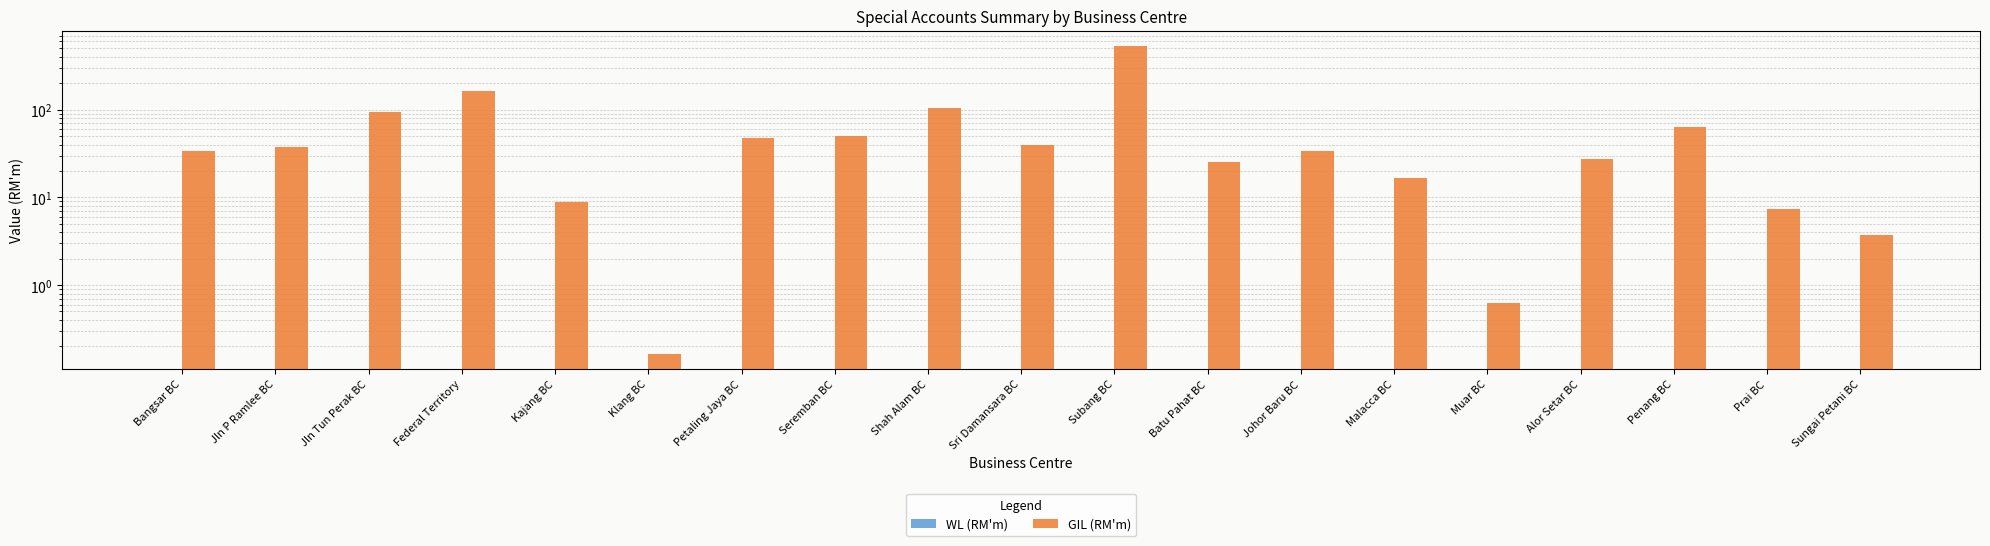

Reading left to right, list all the values displayed in this chart.

WL (RM'm): Bangsar BC=0.0	Jln P Ramlee BC=0.0	Jln Tun Perak BC=0.0	Federal Territory=0.0	Kajang BC=0.0	Klang BC=0.0	Petaling Jaya BC=0.0	Seremban BC=0.0	Shah Alam BC=0.0	Sri Damansara BC=0.0	Subang BC=0.0	Batu Pahat BC=0.0	Johor Baru BC=0.0	Malacca BC=0.0	Muar BC=0.0	Alor Setar BC=0.0	Penang BC=0.0	Prai BC=0.0	Sungai Petani BC=0.0
GIL (RM'm): Bangsar BC=33.4	Jln P Ramlee BC=37.3	Jln Tun Perak BC=94.4	Federal Territory=165.1	Kajang BC=8.8	Klang BC=0.2	Petaling Jaya BC=47.4	Seremban BC=49.9	Shah Alam BC=105.7	Sri Damansara BC=39.6	Subang BC=532.8	Batu Pahat BC=25.6	Johor Baru BC=33.4	Malacca BC=16.7	Muar BC=0.6	Alor Setar BC=27.5	Penang BC=63.0	Prai BC=7.3	Sungai Petani BC=3.7